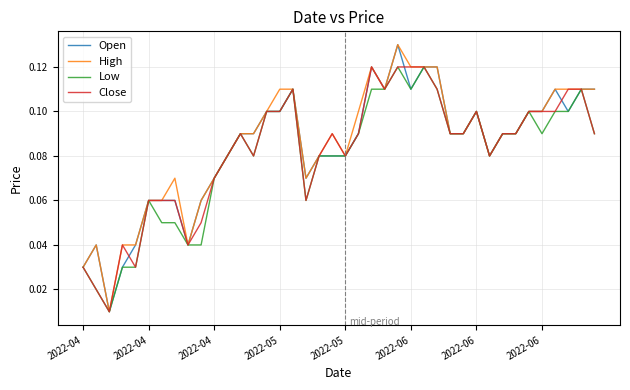

At how many categories does at least one series exceed 0?

40